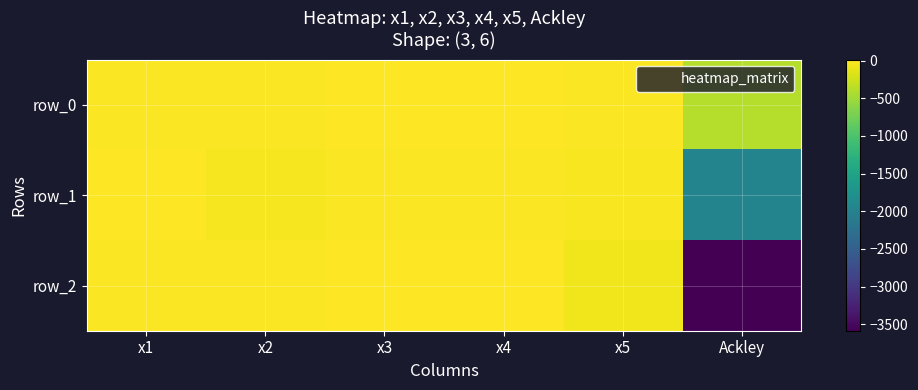

Reading left to right, extract all data points from this chart.

row_0: x1=-10.0	x2=-0.0	x3=7.4	x4=14.6	x5=-4.5	Ackley=-387.0
row_1: x1=9.2	x2=-37.0	x3=-3.0	x4=-1.5	x5=-22.3	Ackley=-1960.9
row_2: x1=-6.0	x2=-1.7	x3=6.5	x4=13.4	x5=-57.6	Ackley=-3584.6